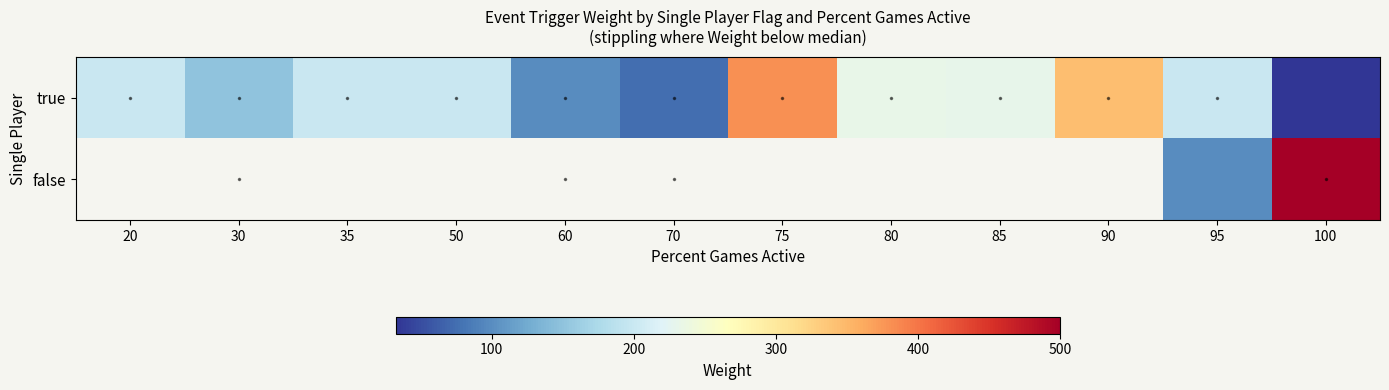

Rank the series at 100 from highest to lowest value.

false, true